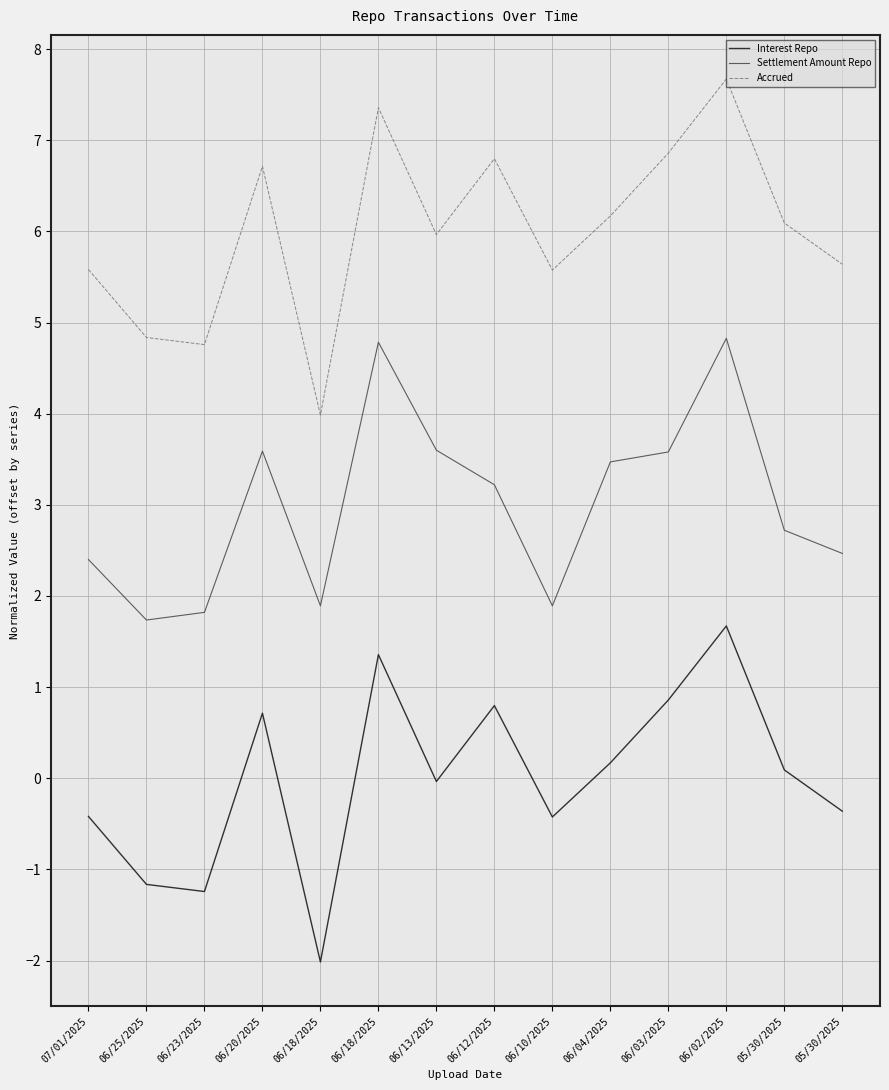

What is the value of the Accrued point at the 12th from the left?

7.7